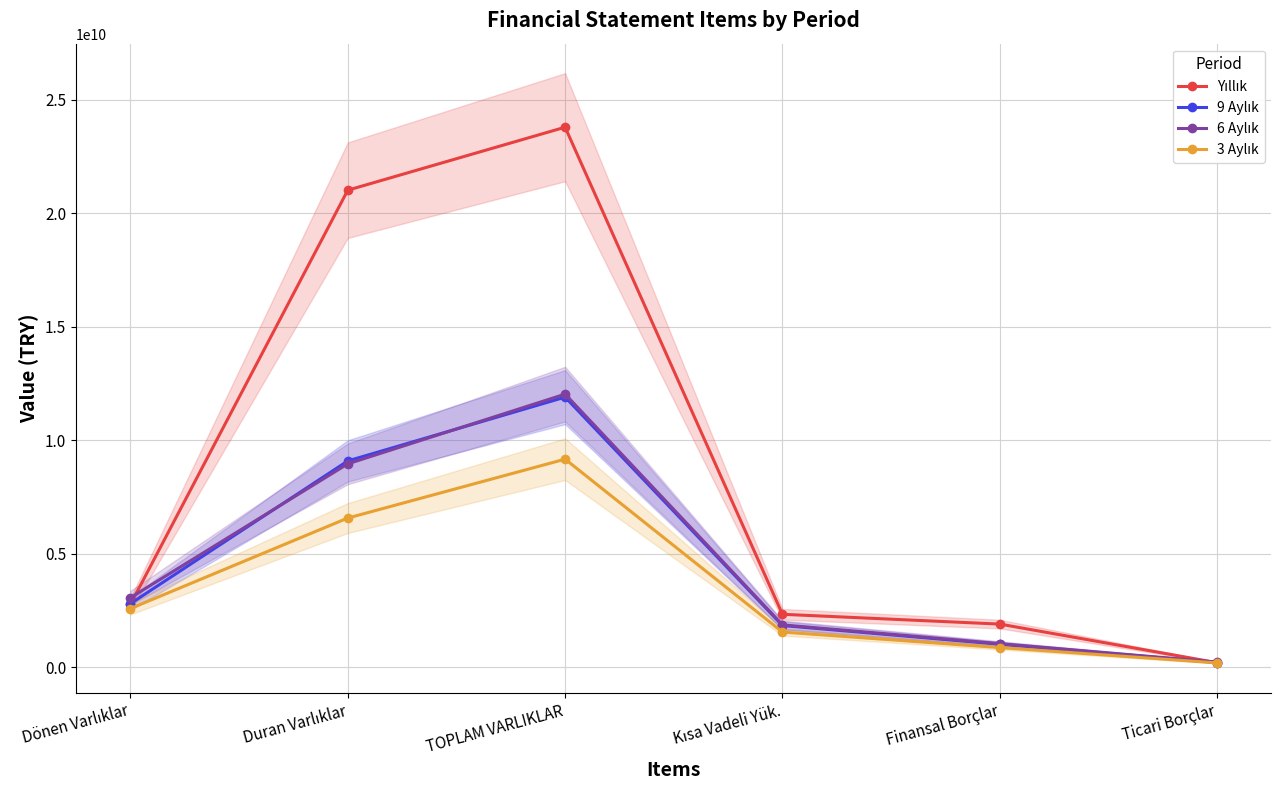

What position from the left is Duran Varlıklar?

2